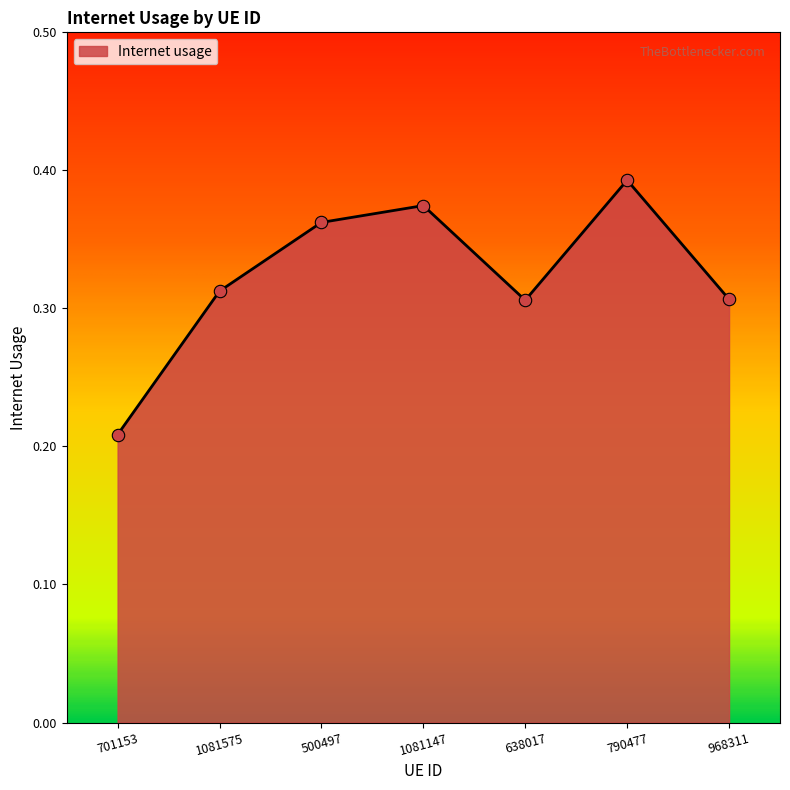

Between 1081575 and 701153, which is larger?

1081575